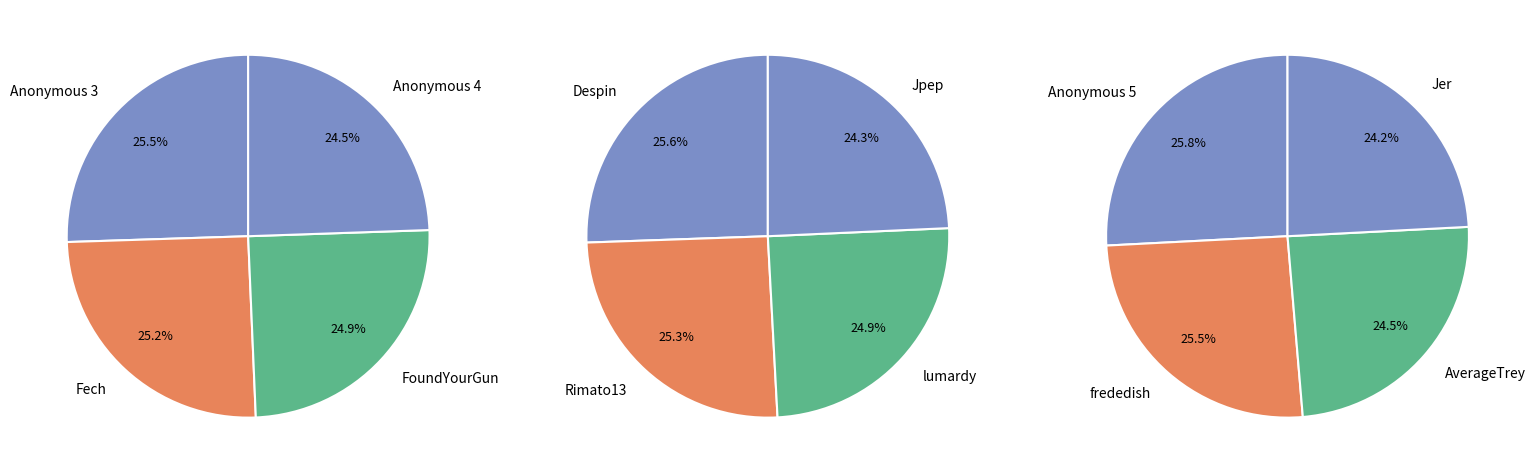

Is there any slice that represents more than half of the pie?

No